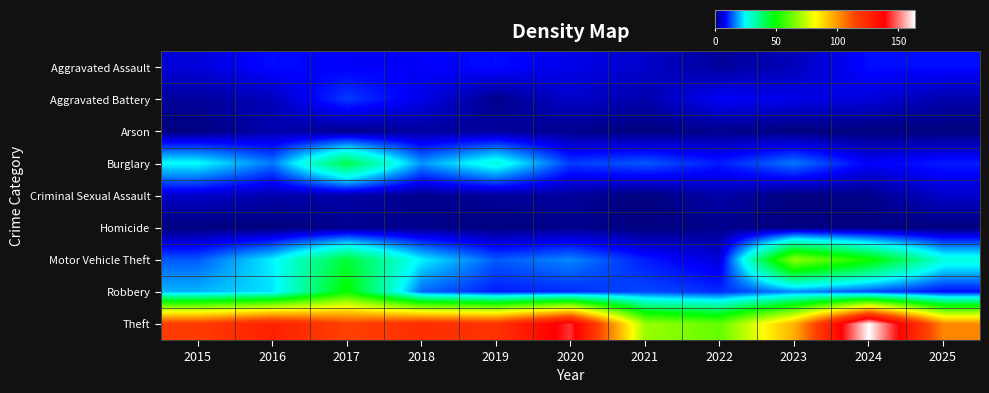

Reading right to left, transcribe all the data shown in this chart.

Aggravated Assault: 2025=9	2024=9	2023=4	2022=2	2021=5	2020=7	2019=9	2018=8	2017=8	2016=9	2015=6
Aggravated Battery: 2025=3	2024=6	2023=7	2022=8	2021=3	2020=5	2019=1	2018=7	2017=12	2016=4	2015=2
Arson: 2025=0	2024=0	2023=0	2022=1	2021=0	2020=1	2019=2	2018=2	2017=1	2016=3	2015=0
Burglary: 2025=10	2024=8	2023=16	2022=10	2021=14	2020=12	2019=28	2018=18	2017=42	2016=16	2015=25
Criminal Sexual Assault: 2025=5	2024=1	2023=0	2022=3	2021=0	2020=2	2019=2	2018=1	2017=3	2016=3	2015=5
Homicide: 2025=0	2024=0	2023=0	2022=1	2021=0	2020=1	2019=0	2018=1	2017=1	2016=0	2015=0
Motor Vehicle Theft: 2025=28	2024=51	2023=67	2022=6	2021=10	2020=17	2019=14	2018=24	2017=44	2016=24	2015=14
Robbery: 2025=9	2024=13	2023=17	2022=11	2021=13	2020=11	2019=10	2018=15	2017=50	2016=23	2015=20
Theft: 2025=103	2024=164	2023=96	2022=62	2021=69	2020=144	2019=121	2018=123	2017=116	2016=128	2015=118